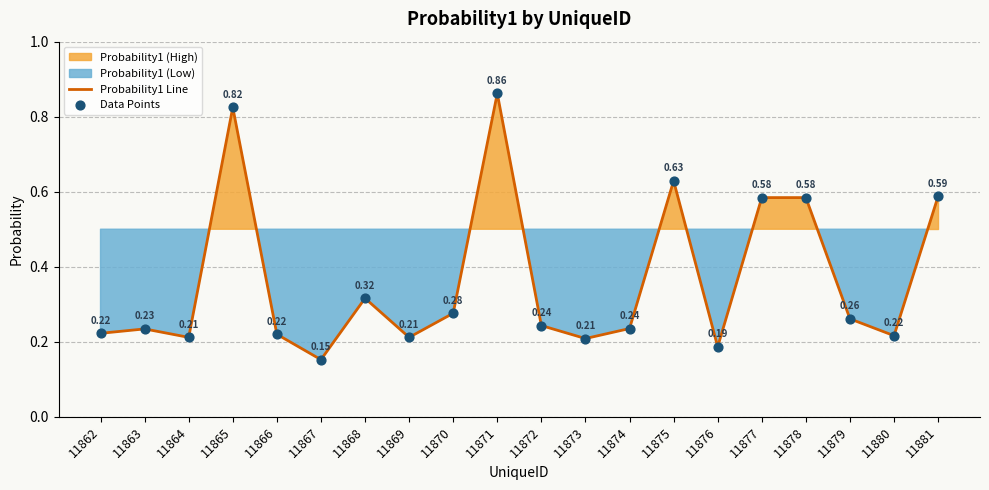

At how many categories does at least one series exceed 0?

20